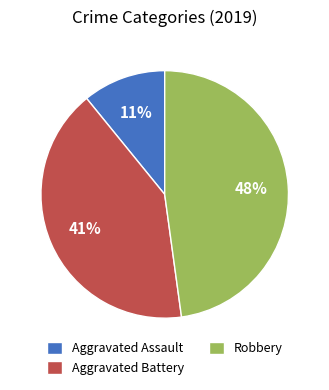

To the nearest percent, what percentage of the pie is Aggravated Assault?

11%